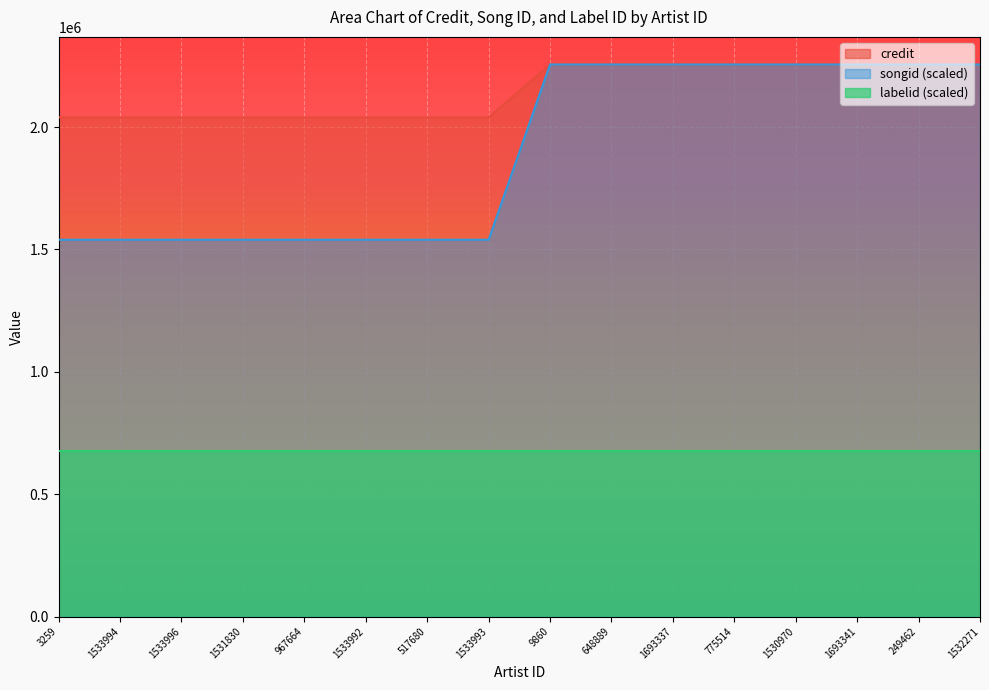

True or false: credit has a value of 2255511.0 at 1532271.

True